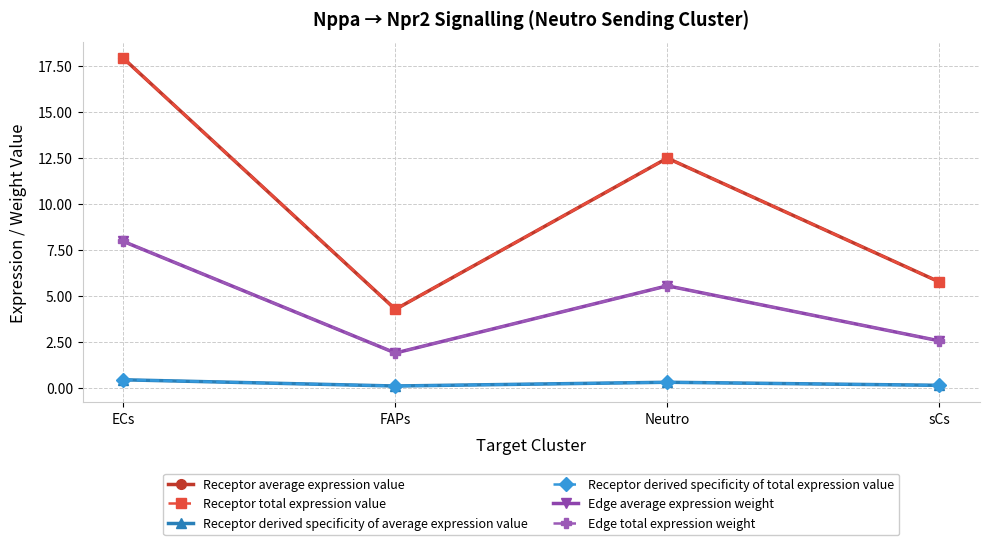

How many interior local valleys does the Receptor derived specificity of total expression value series have?

1